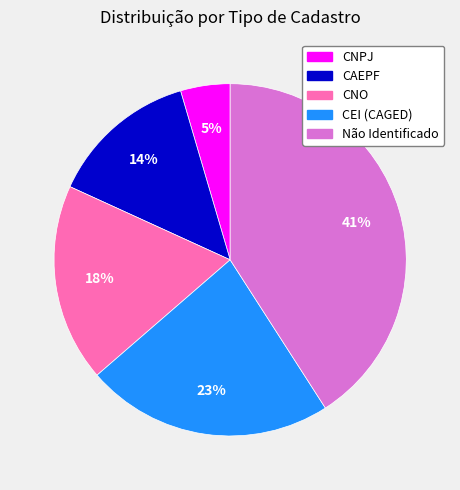

The Não Identificado slice represents 41% of the pie. True or false?

True